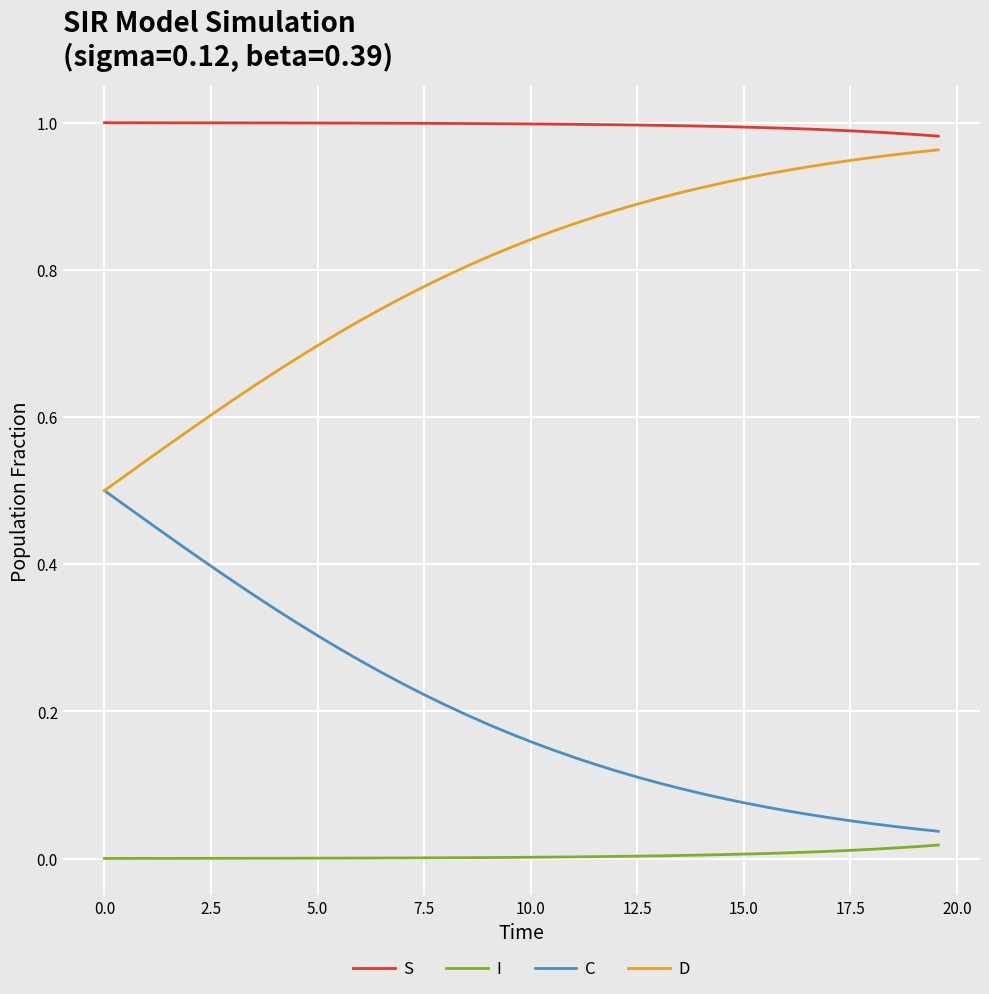

True or false: I and S intersect in this chart.

False